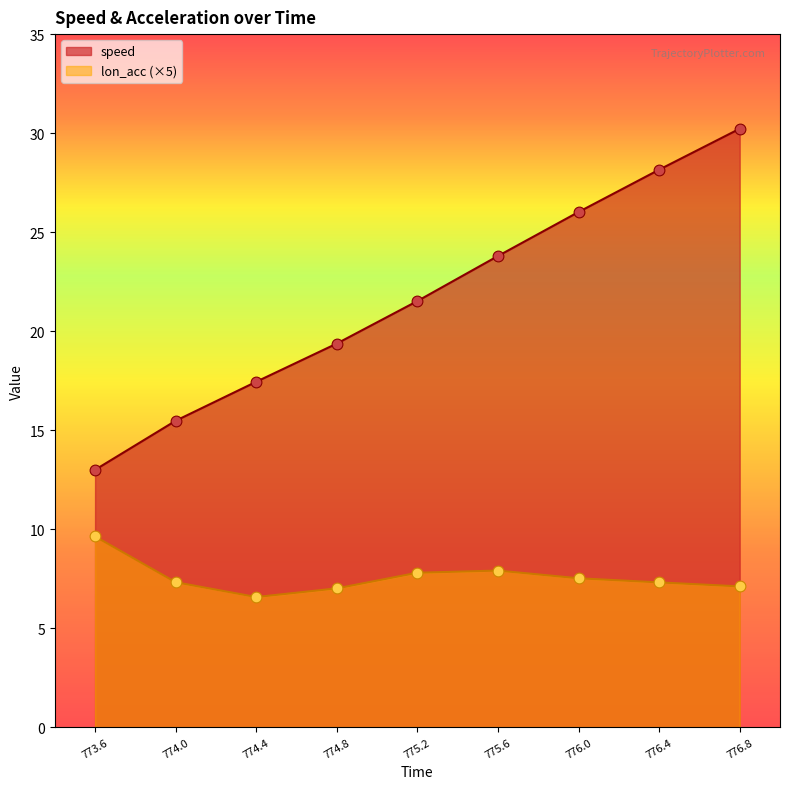

At which category is the sum across all series the highest?

776.8